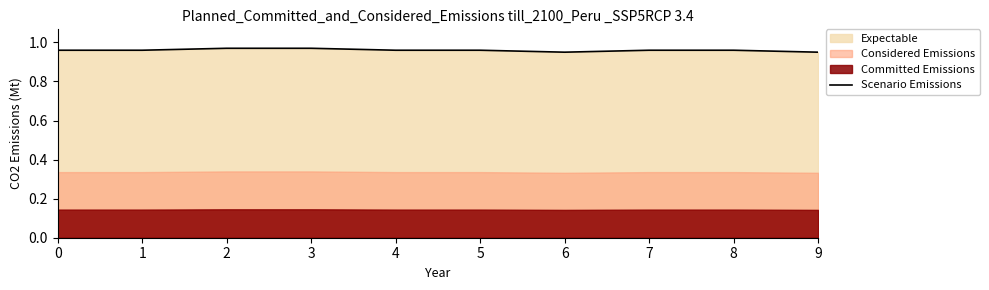

Reading left to right, what are all the values shown in this chart?

1.0	1.0	1.0	1.0	1.0	1.0	0.9	1.0	1.0	0.9